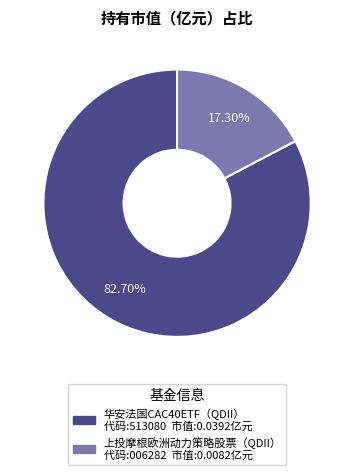

To the nearest percent, what is the difference between the 上投摩根欧洲动力策略股票（QDII） and 华安法国CAC40ETF（QDII） slice percentages?

65%